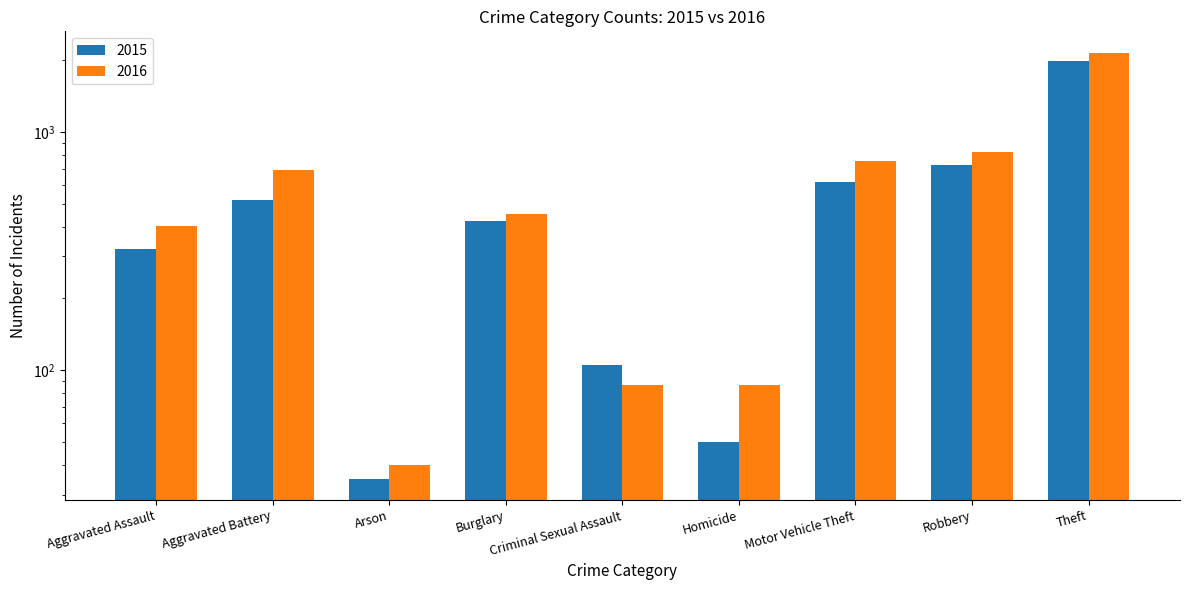

How many values in the 2015 series are below 422?

4